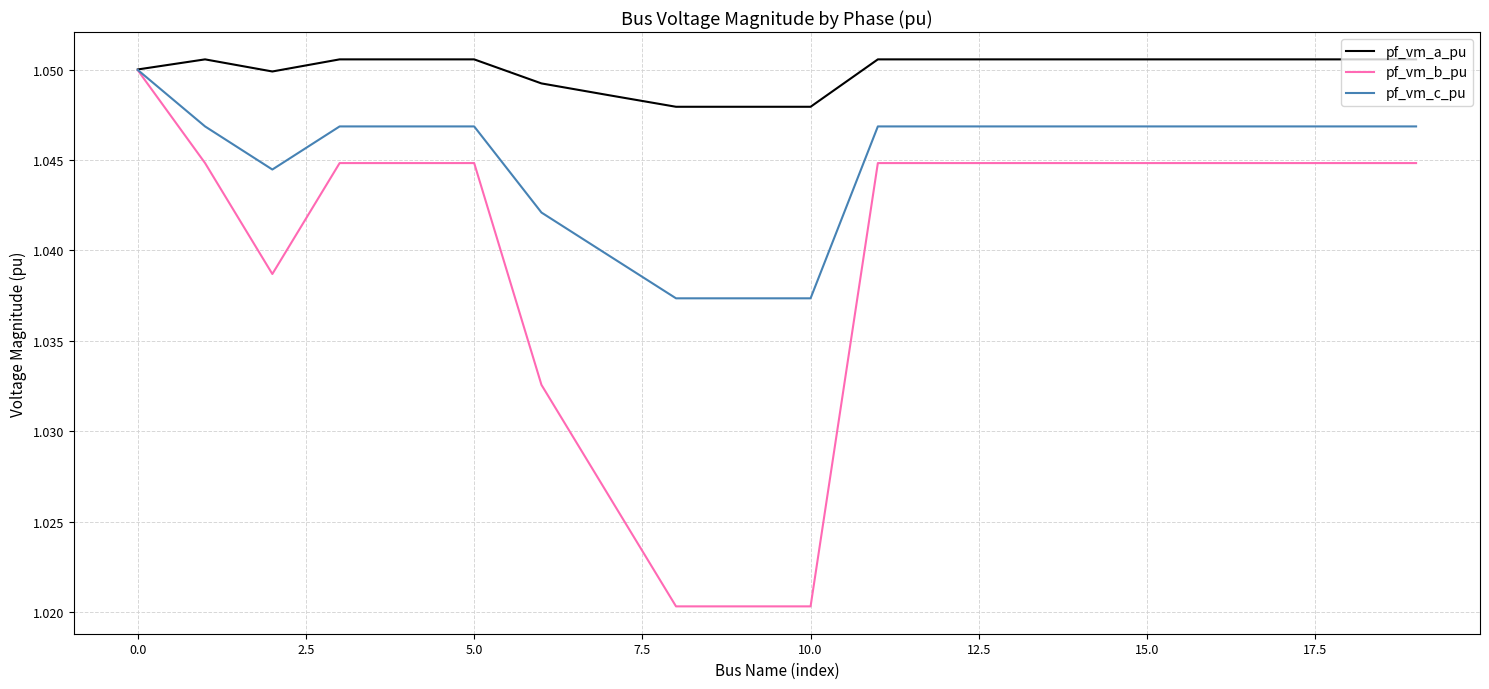

Which series has the largest total across all categories?

pf_vm_a_pu